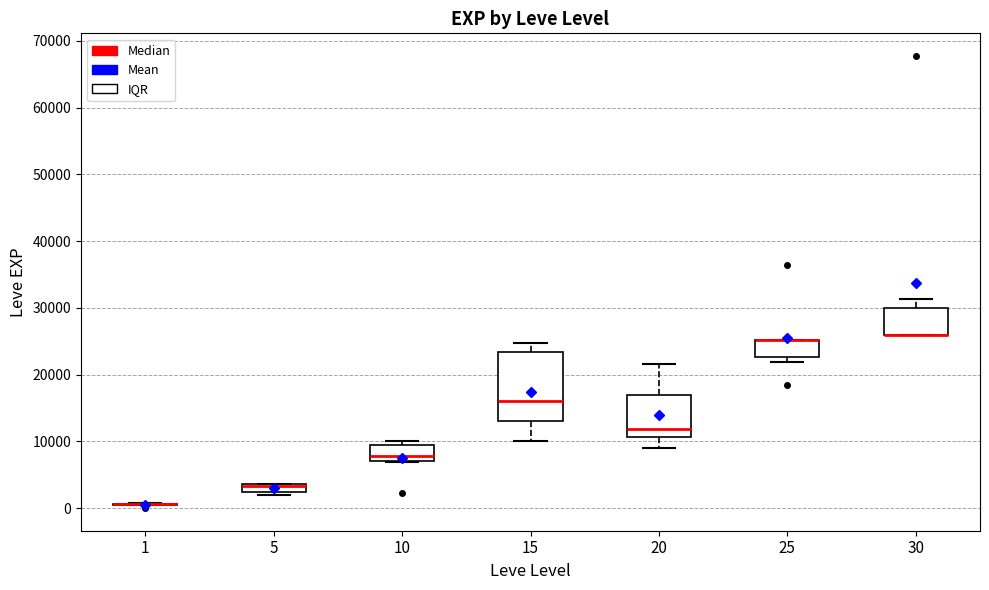

Which box is the tallest, from its lower edge to its upper edge?

15